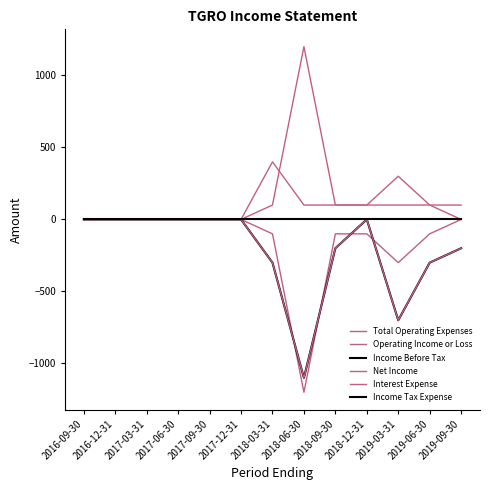

Does the chart display data point markers on the line(s)?

No